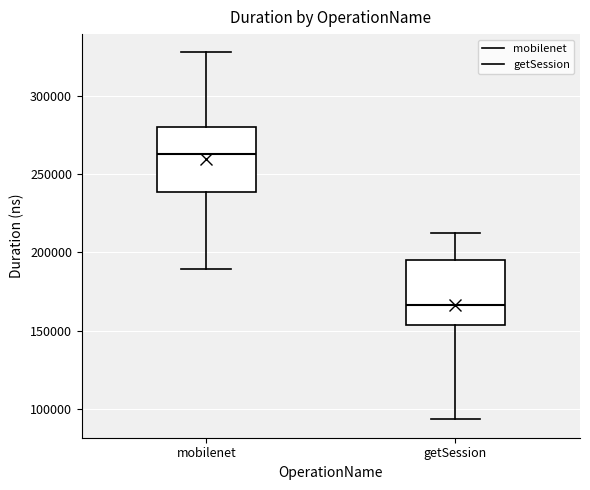

Which box has the highest median line?

mobilenet